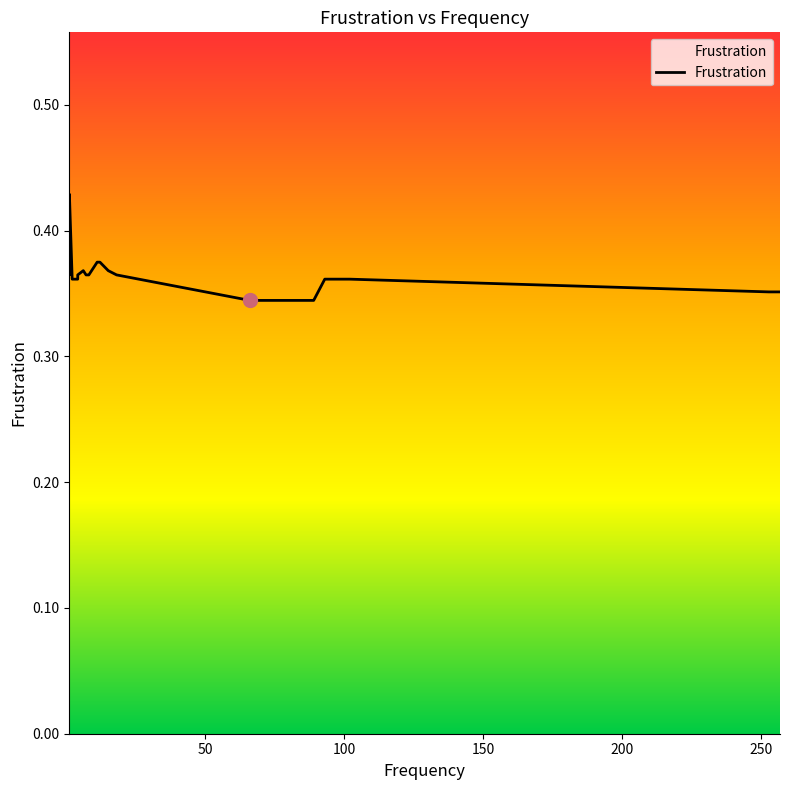

True or false: the data shows 0.4 at 250.

True